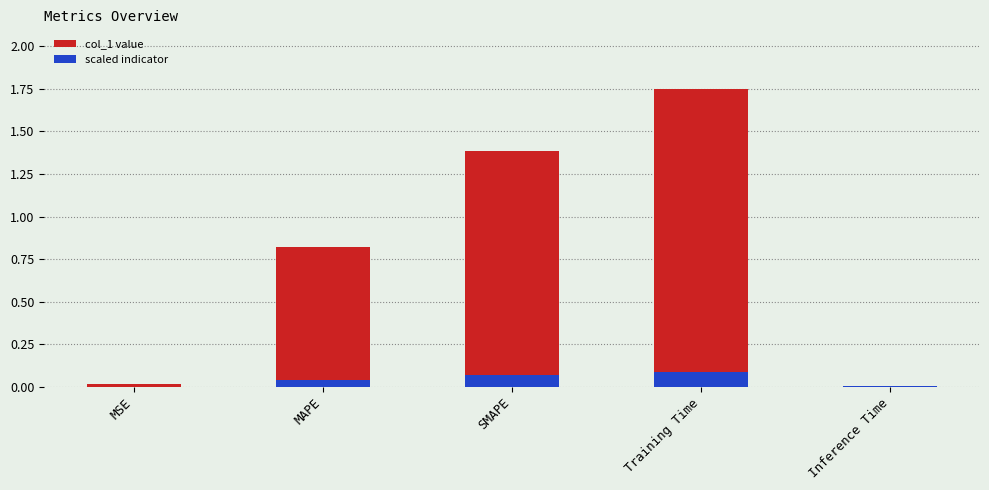

Reading right to left, extract all data points from this chart.

0.0	1.7	1.4	0.8	0.0